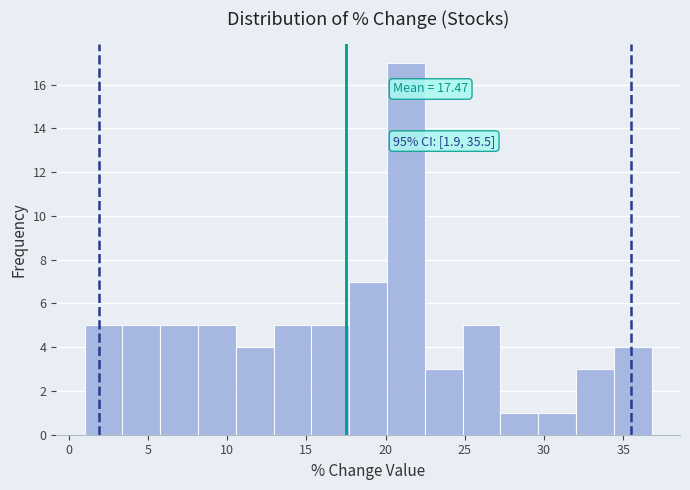

Which range on the x-axis has the tallest bar?

20.0 to 22.5